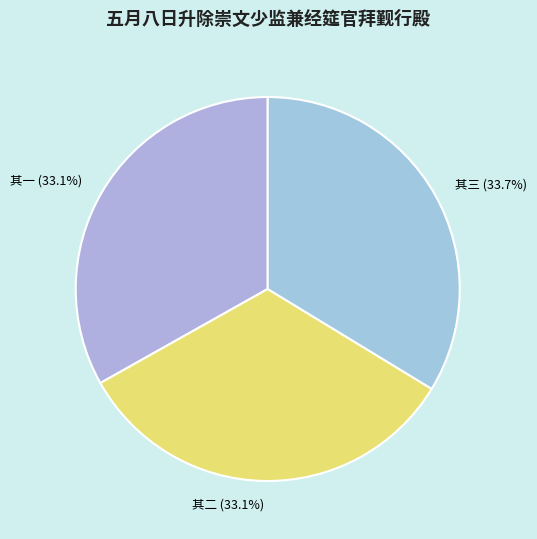

How many segments does this pie chart have?

3